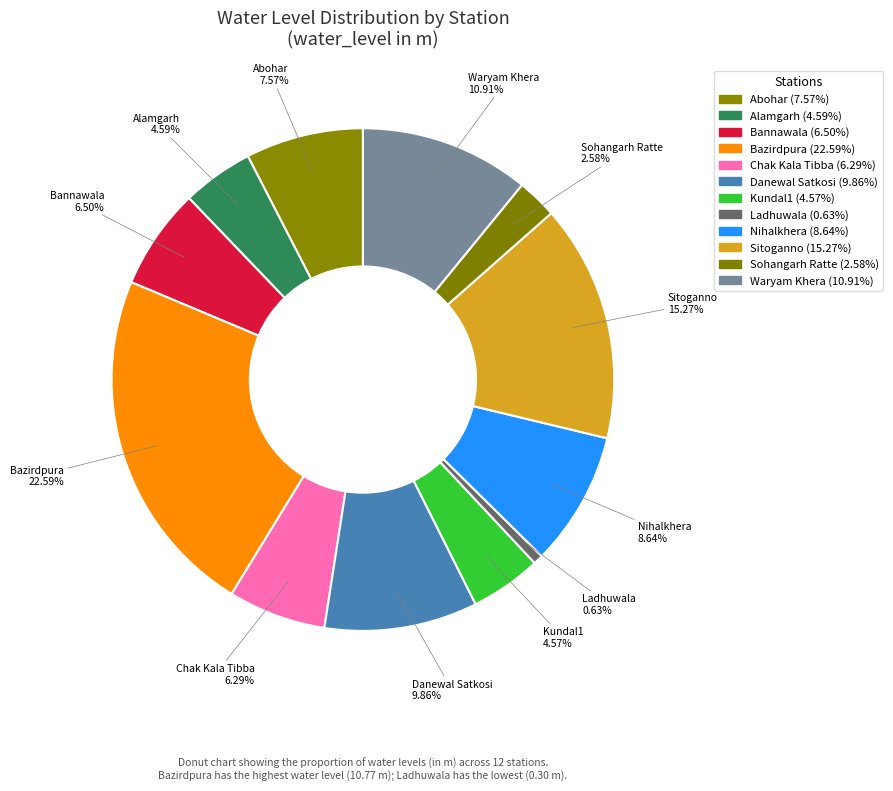

What percentage is the Bannawala slice, to the nearest percent?

7%